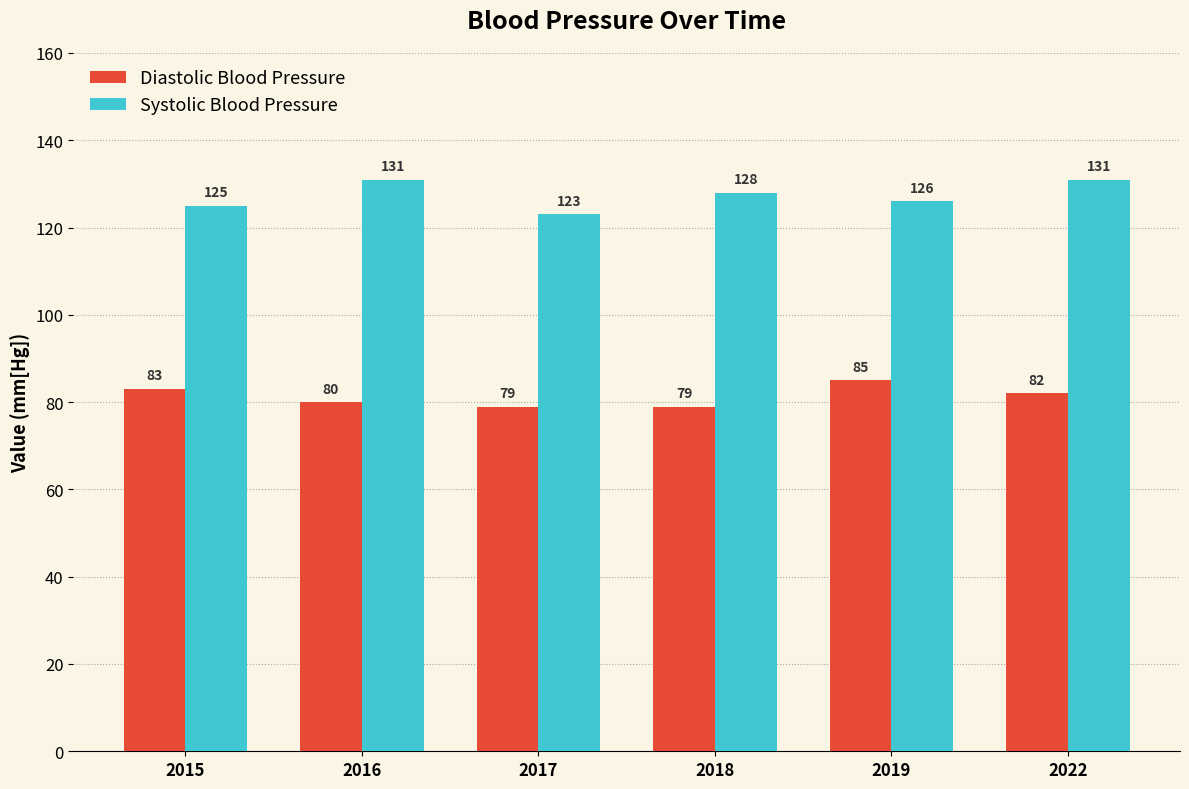

At which label does Diastolic Blood Pressure reach its peak?

2019